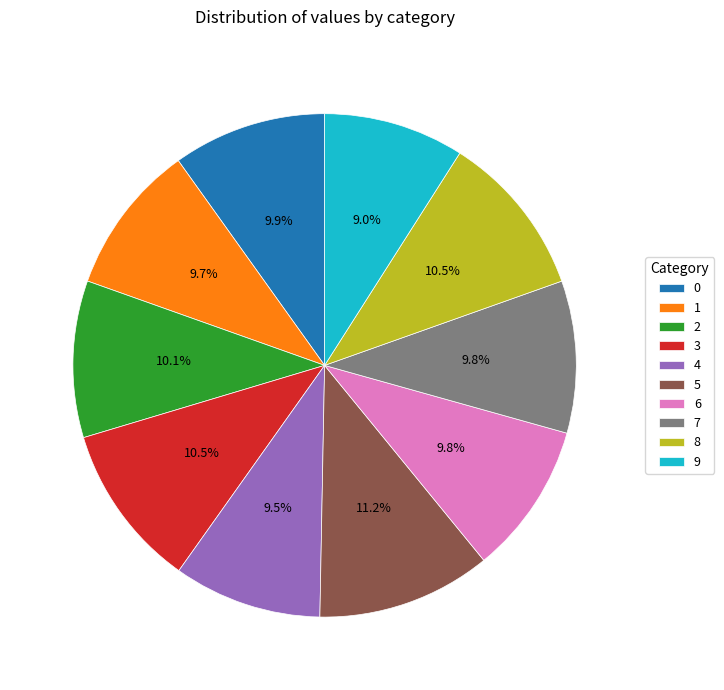

Count the number of slices in the pie.

10